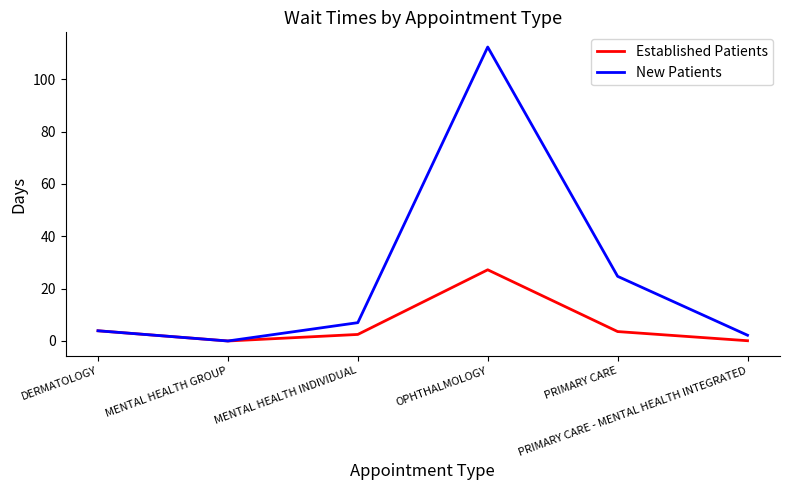

At how many categories does at least one series exceed 64?

1